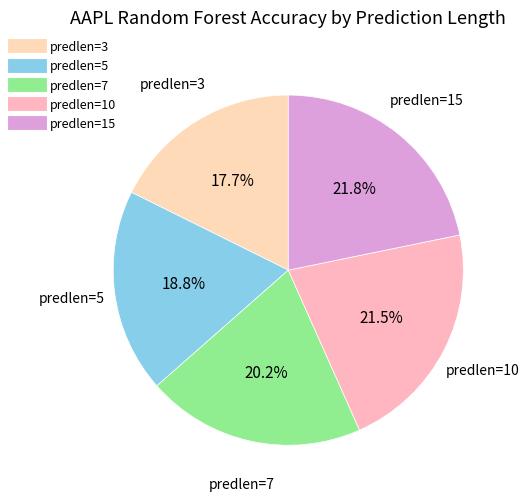

Does any single category account for the majority?

No